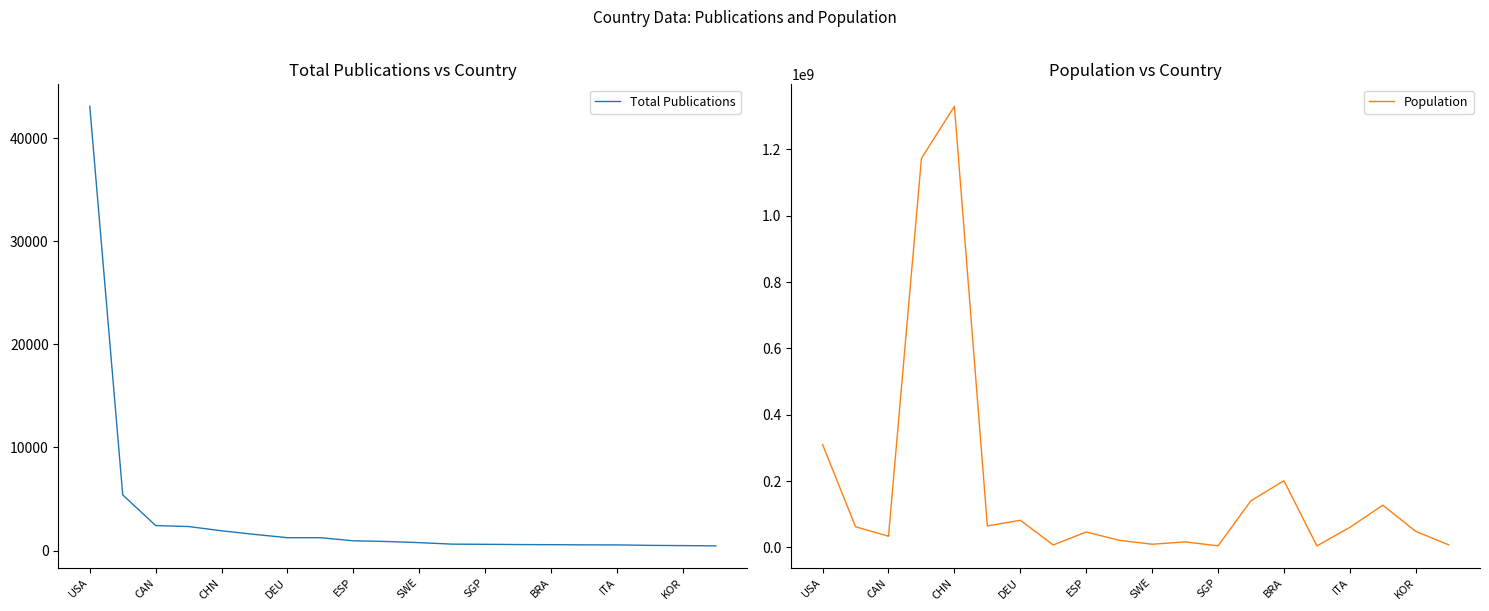

True or false: Total Publications and Population cross at least once.

False